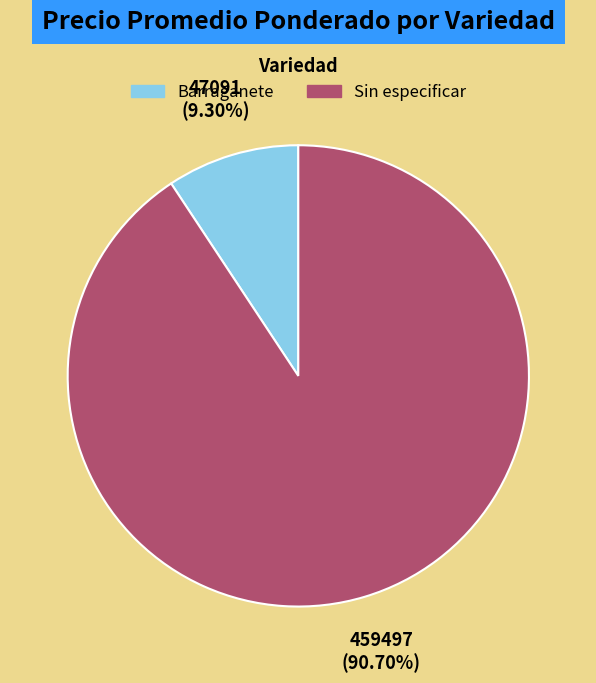

Is there any slice that represents more than half of the pie?

Yes